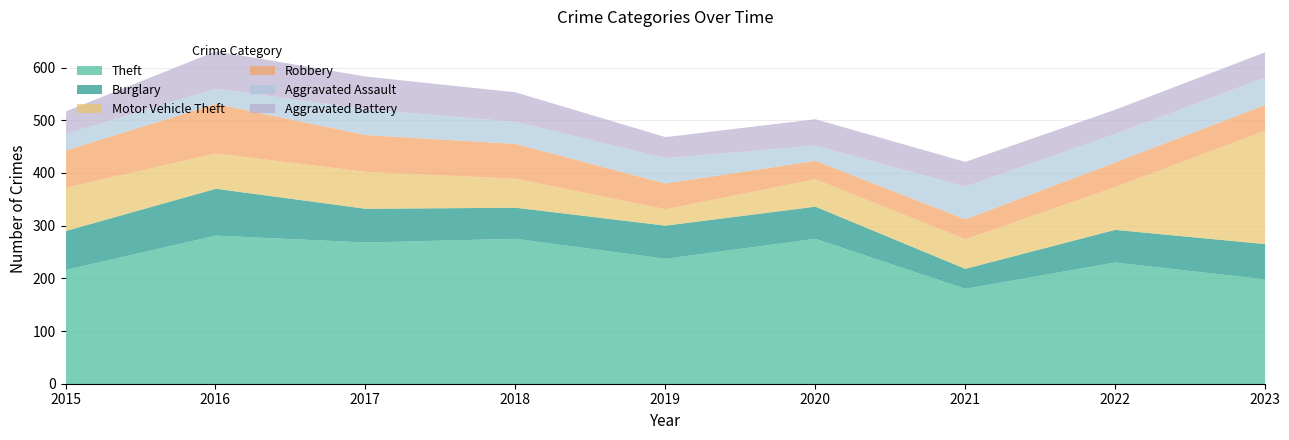

True or false: Aggravated Battery has more than 1 points higher than both neighbors.

True